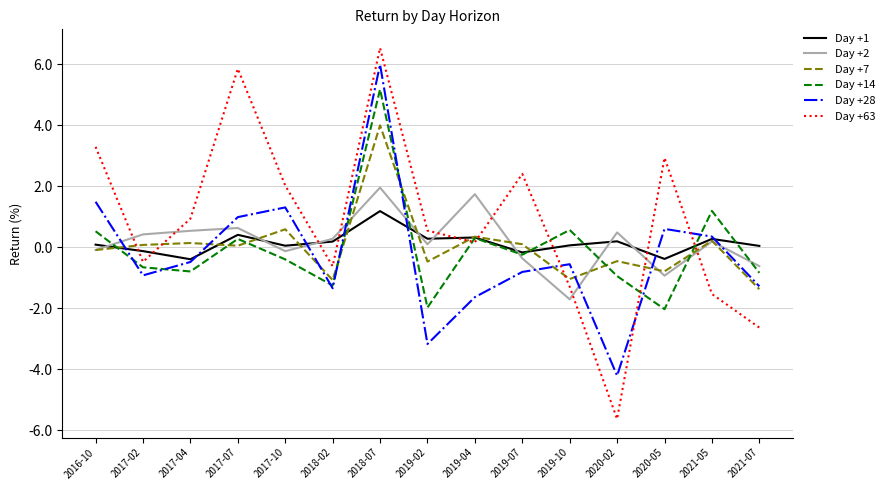

Which series has the widest spread of values?

Day +63